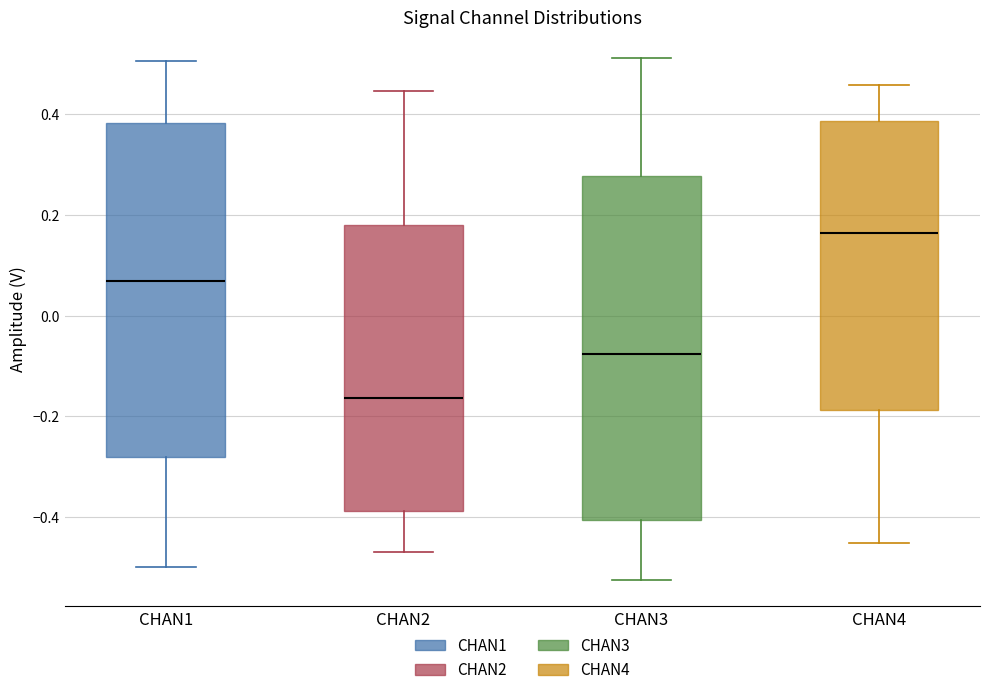

Reading left to right, transcribe this box plot: for each box, give where its median line is, the range the box spans, and where its two whiskers end, as read against the y-axis. The values are not printed on the chart, so give them approximately, as read against the axis.

CHAN1: median 0.06, box -0.28 to 0.38, whiskers -0.50 to 0.50
CHAN2: median -0.16, box -0.38 to 0.18, whiskers -0.46 to 0.44
CHAN3: median -0.08, box -0.40 to 0.28, whiskers -0.52 to 0.52
CHAN4: median 0.16, box -0.18 to 0.38, whiskers -0.46 to 0.46